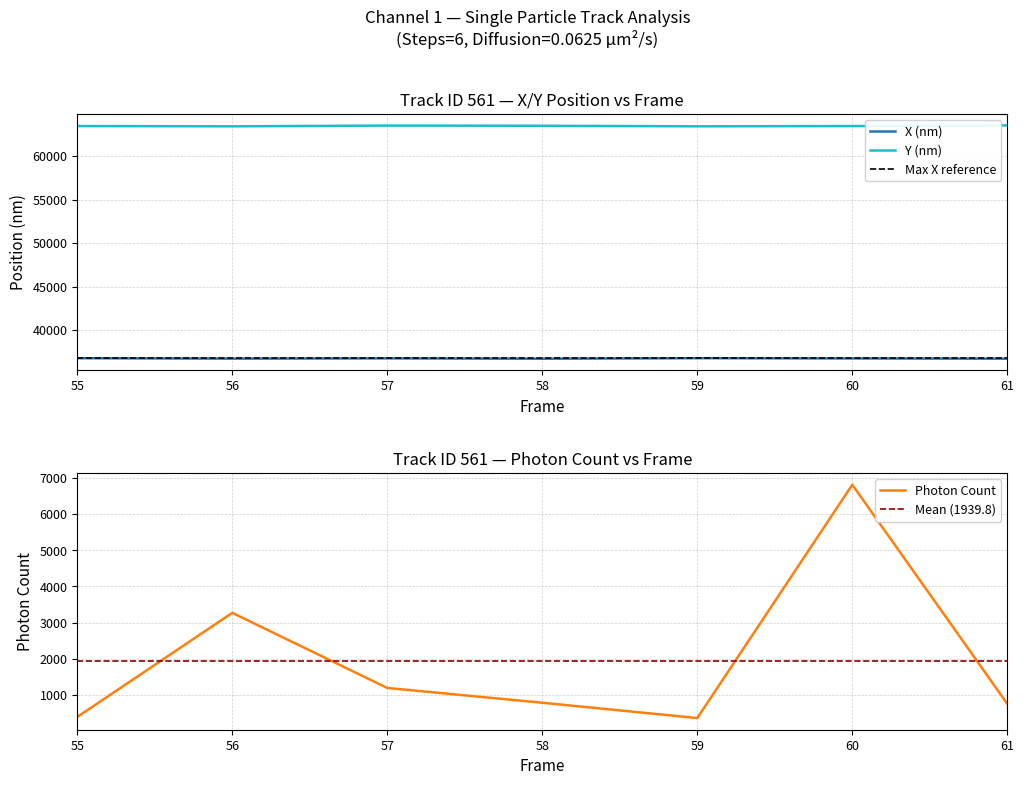

What is the value of the X (nm) point at the 4th from the left?

36696.9